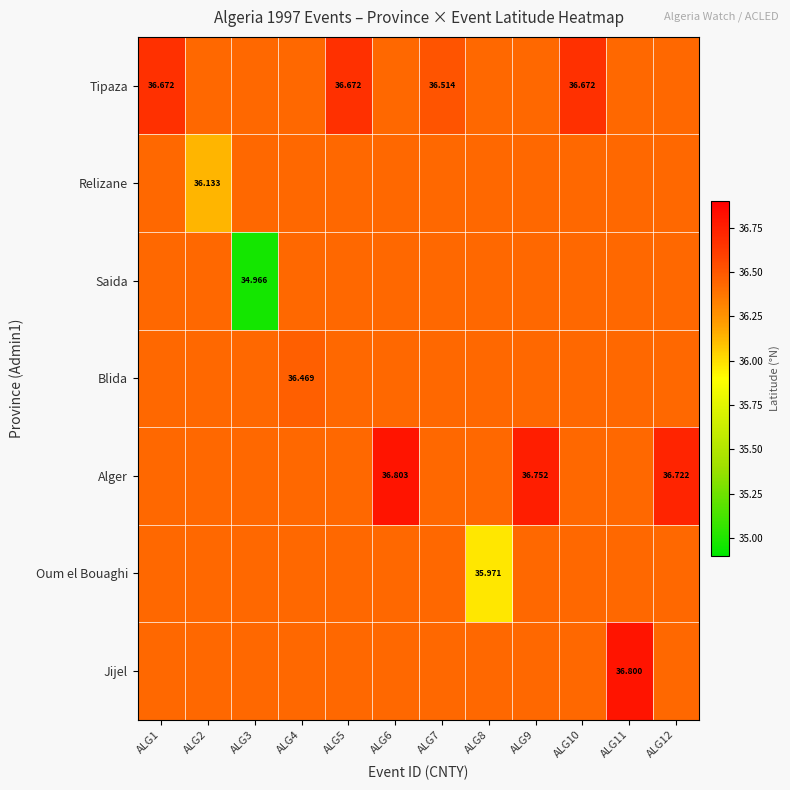

What is the minimum value for Blida?

36.4